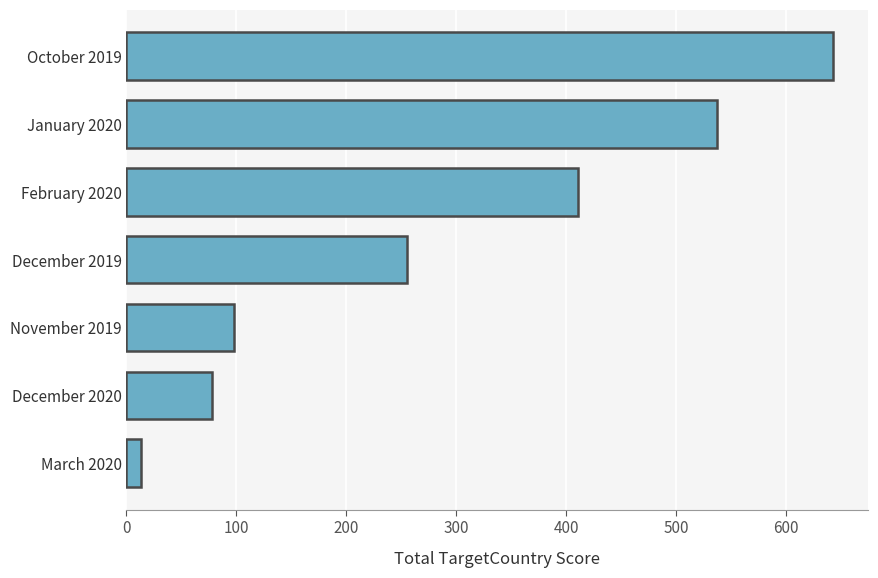

At which label is the value closest to 328?

December 2019